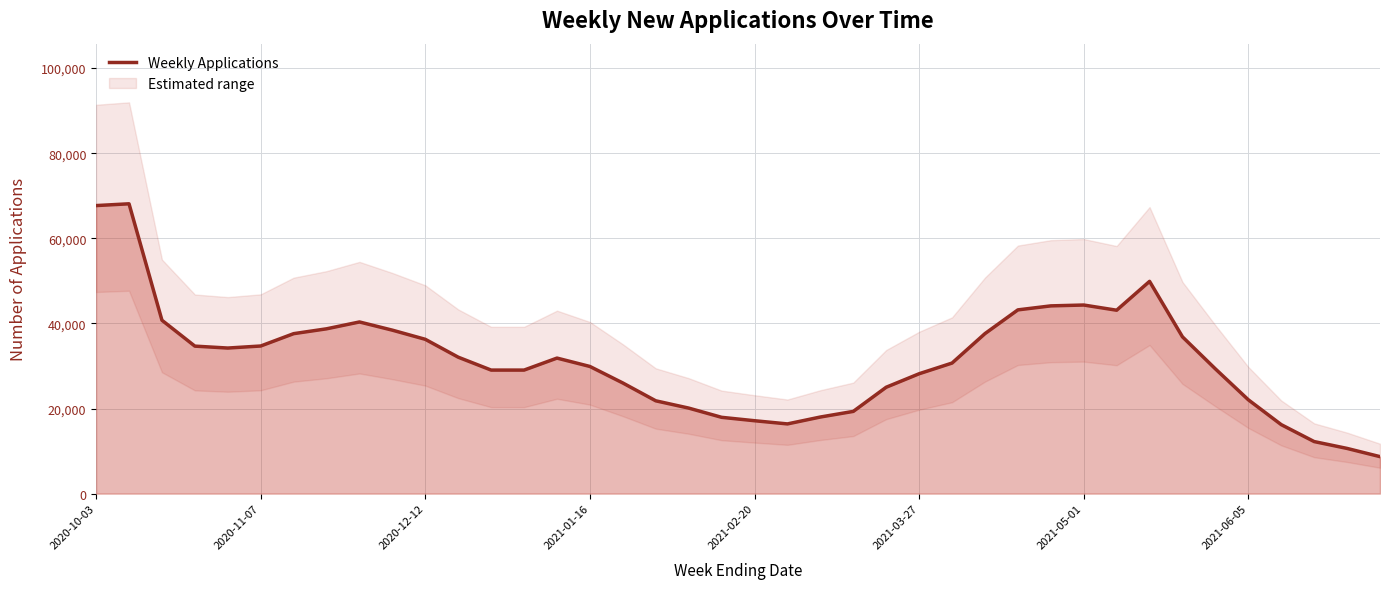

List the labels in order of value, smallest first.

39, 38, 37, 36, 21, 20, 19, 22, 23, 18, 17, 35, 24, 16, 25, 12, 13, 34, 15, 26, 14, 11, 2021-02-20, 2021-01-16, 2021-03-27, 10, 33, 2021-05-01, 27, 9, 2021-06-05, 8, 2020-12-12, 31, 28, 29, 30, 32, 2020-10-03, 2020-11-07